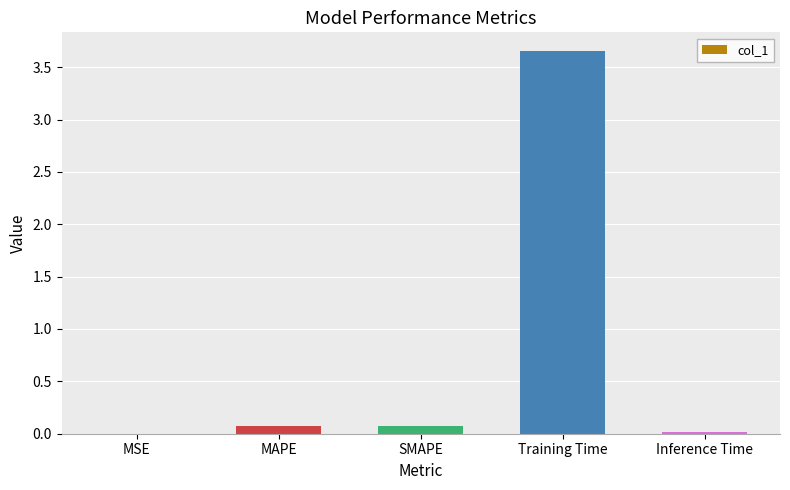

Which has a higher value, SMAPE or Training Time?

Training Time